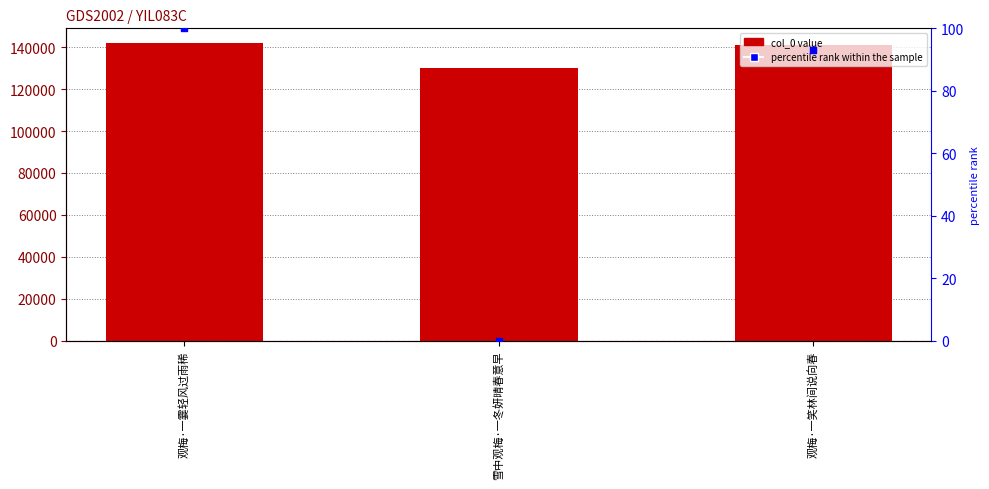

What is the total value across all series at 雪中观梅·一冬妍晴春意早?

130287.0